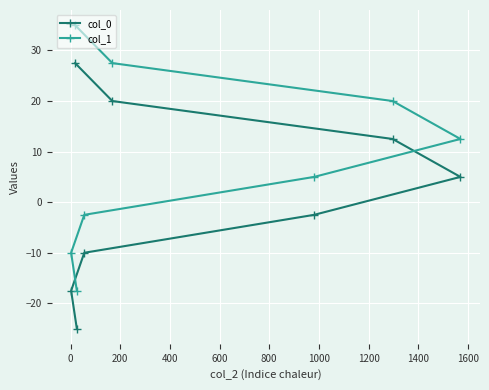

How many values in the col_1 series exceed 12?

4